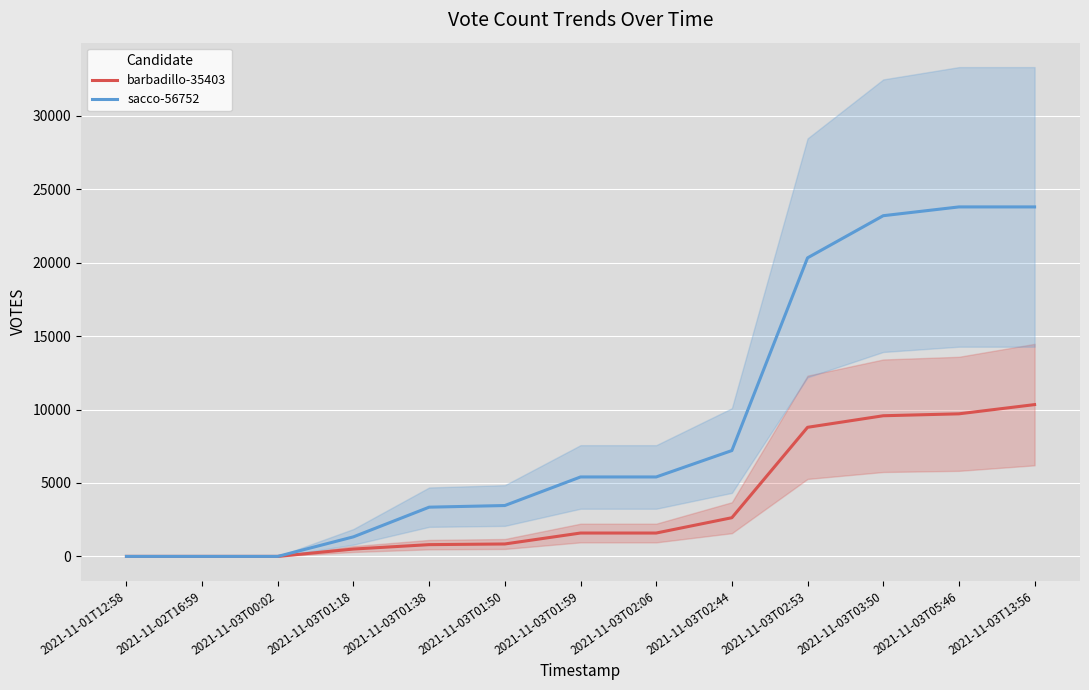

The value of sacco-56752 at 2021-11-03T01:38 is 3352. True or false?

True